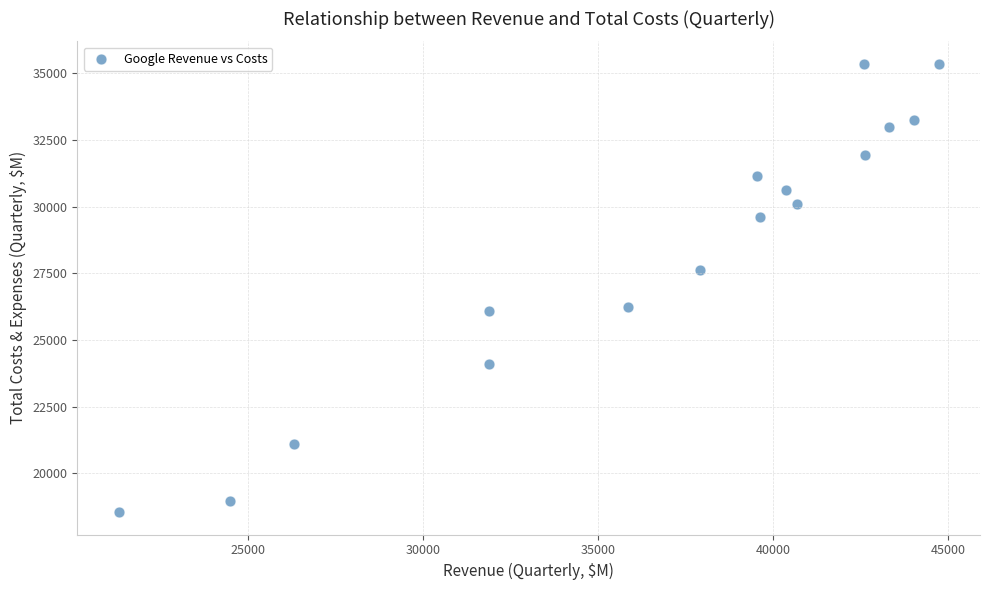

What is the range of Y values (max minus min)?

16795